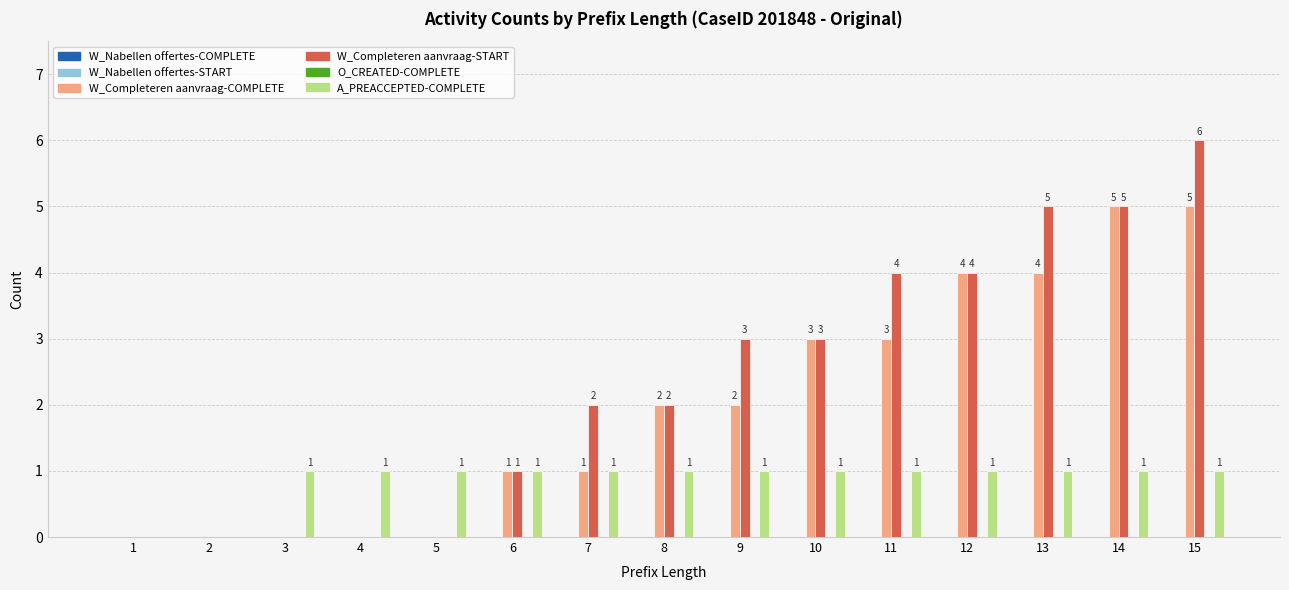

Reading left to right, list all the values displayed in this chart.

W_Completeren aanvraag-COMPLETE: 1=0	2=0	3=0	4=0	5=0	6=1	7=1	8=2	9=2	10=3	11=3	12=4	13=4	14=5	15=5
W_Completeren aanvraag-START: 1=0	2=0	3=0	4=0	5=0	6=1	7=2	8=2	9=3	10=3	11=4	12=4	13=5	14=5	15=6
A_PREACCEPTED-COMPLETE: 1=0	2=0	3=1	4=1	5=1	6=1	7=1	8=1	9=1	10=1	11=1	12=1	13=1	14=1	15=1